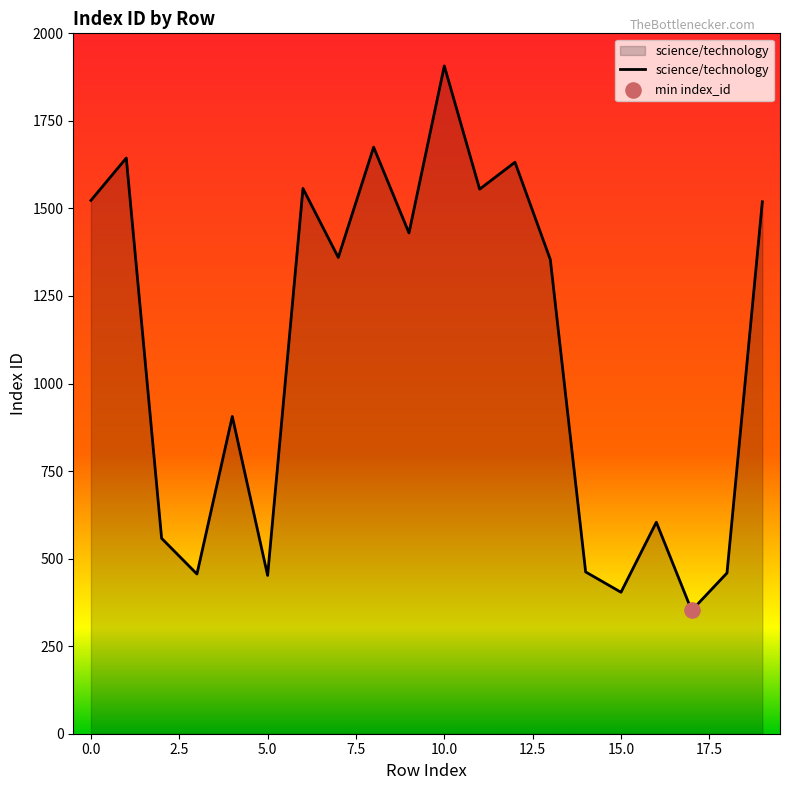

What is the greatest value displayed?

1907